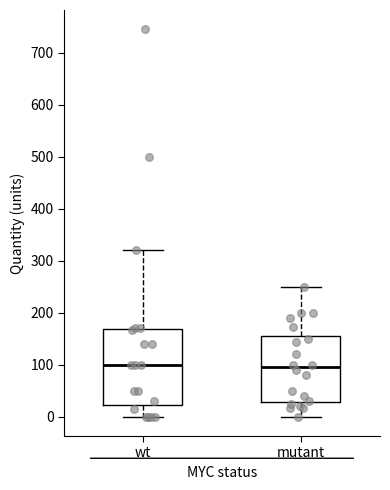

Which box is the tallest, from its lower edge to its upper edge?

wt